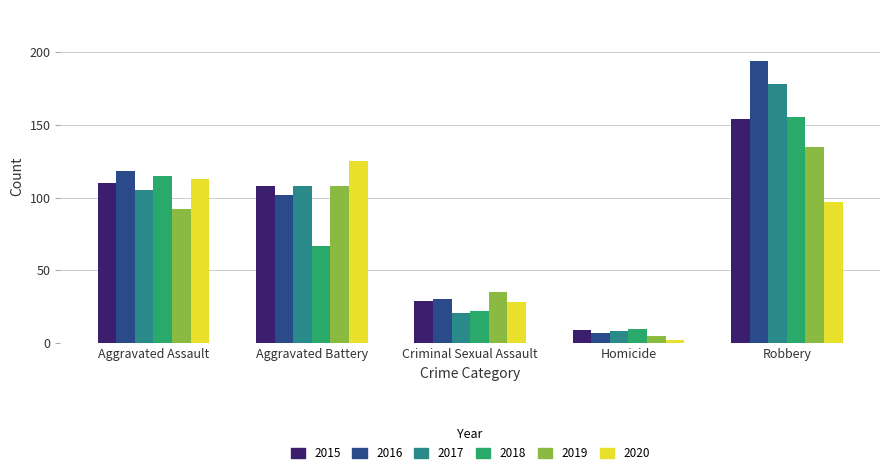

Where is 2016 nearest to the value 100?

Aggravated Battery